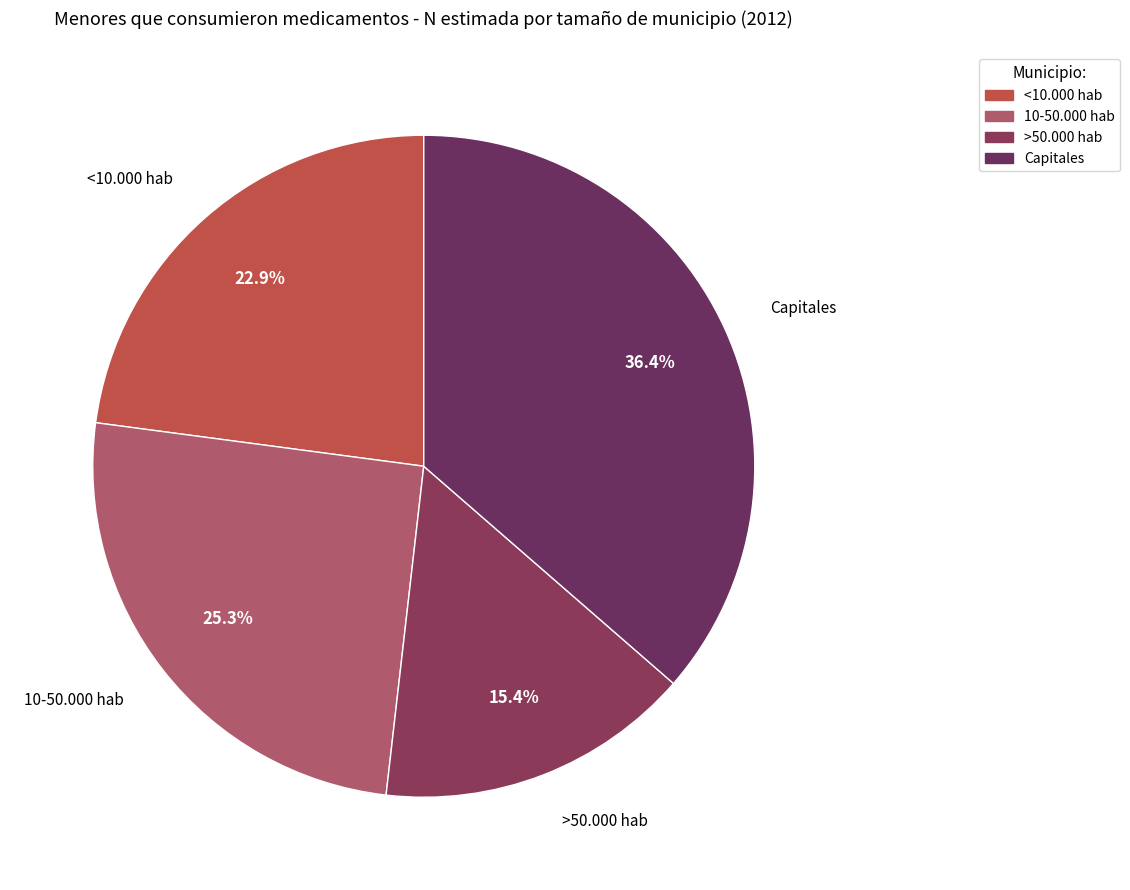

Is there a majority slice in this chart?

No